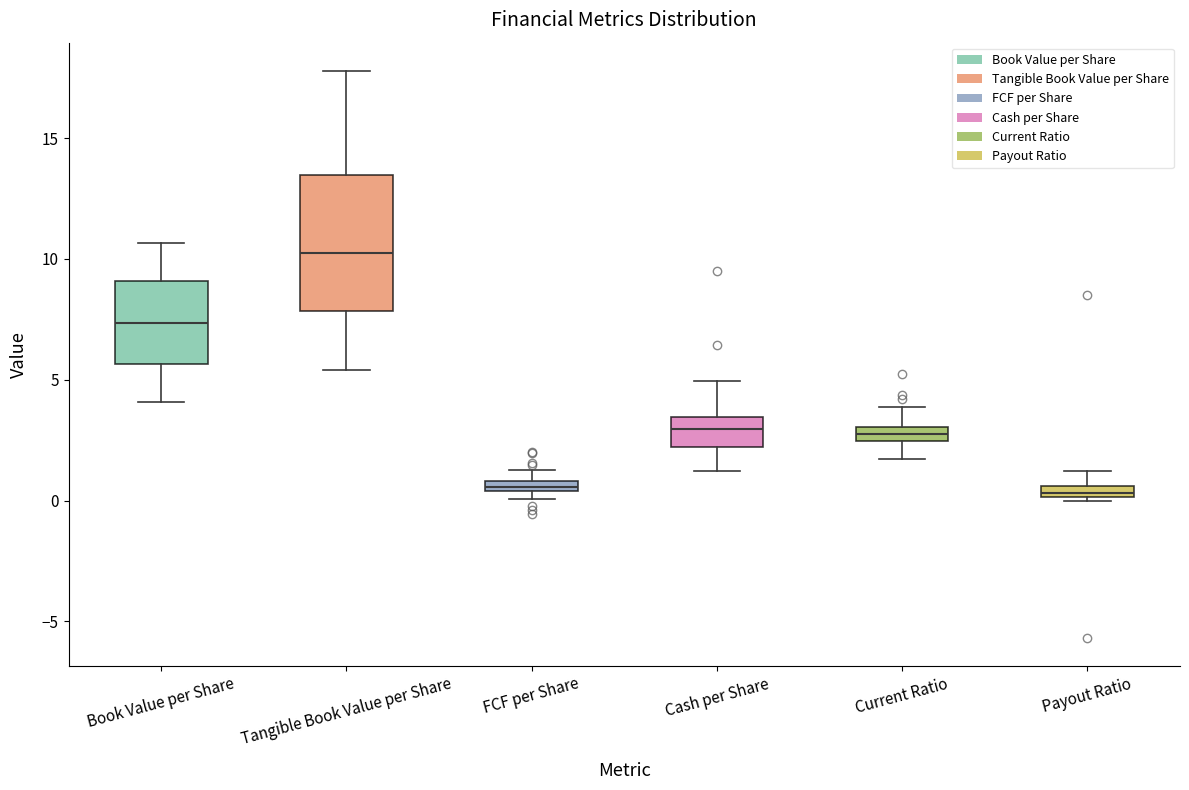

Where does the upper whisker of the box for Payout Ratio end on the y-axis? The values are not printed on the chart, so give them approximately, as read against the axis.

1.0